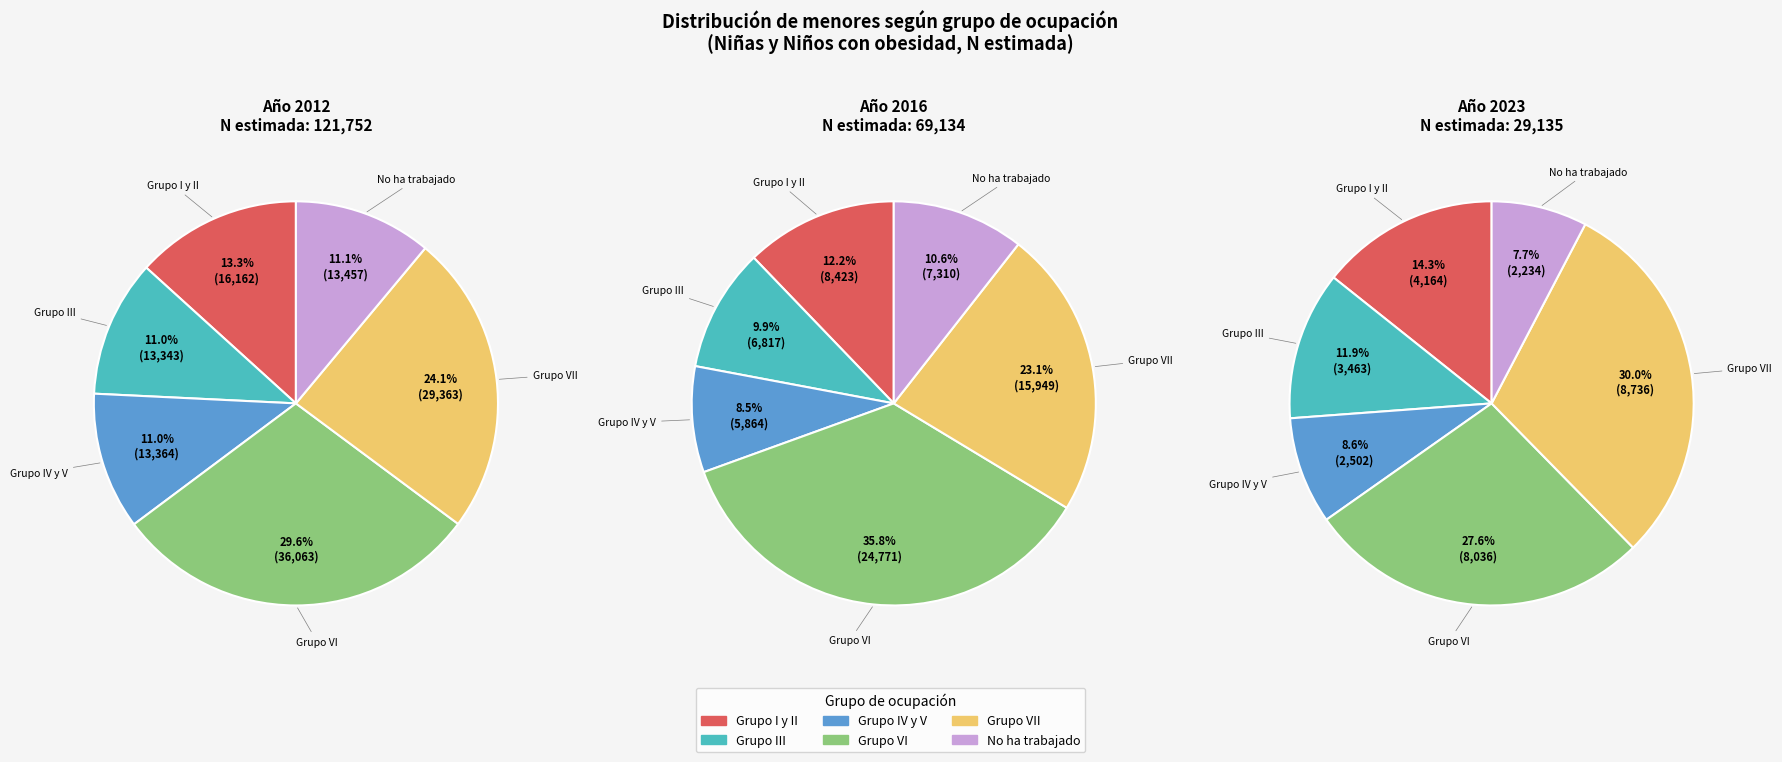

To the nearest percent, what percentage of the pie is Grupo III?

10%